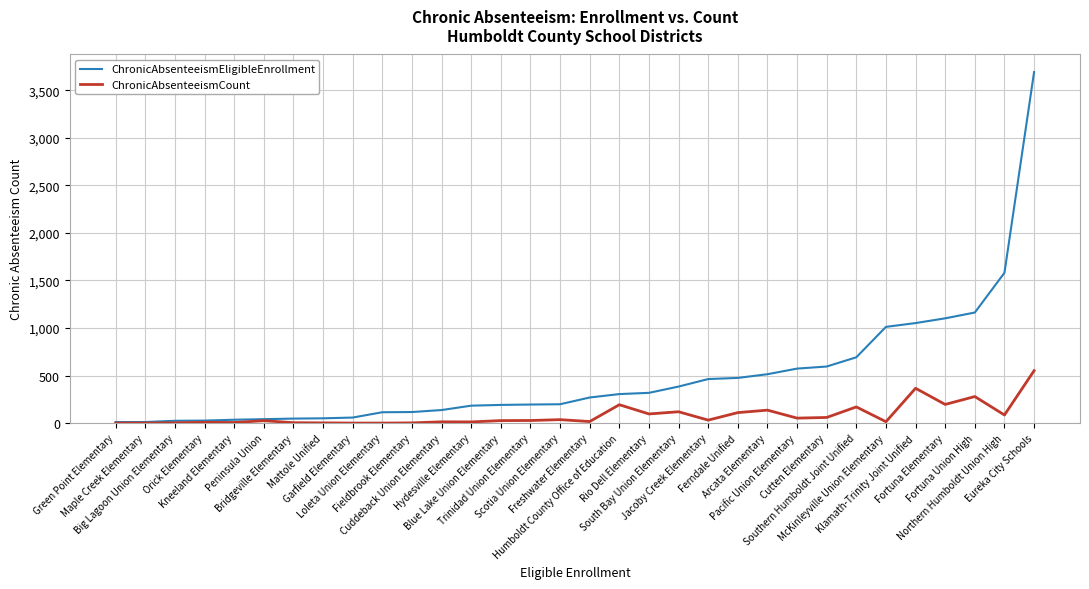

What position from the left is Peninsula Union?

6